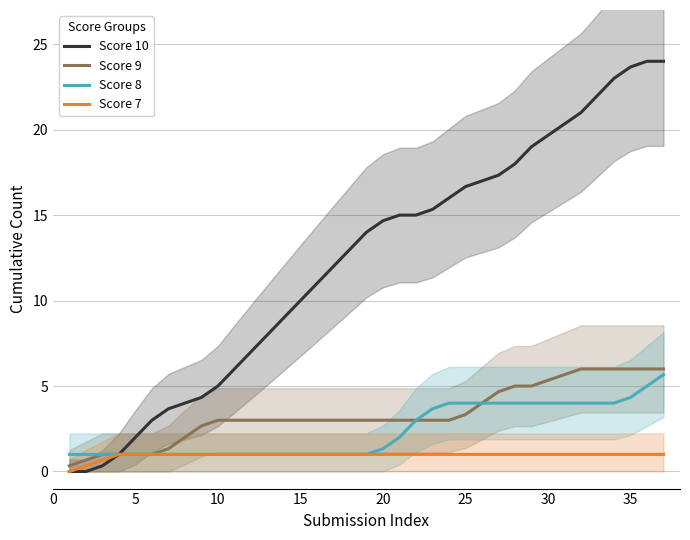

How many distinct data groups are displayed?

4